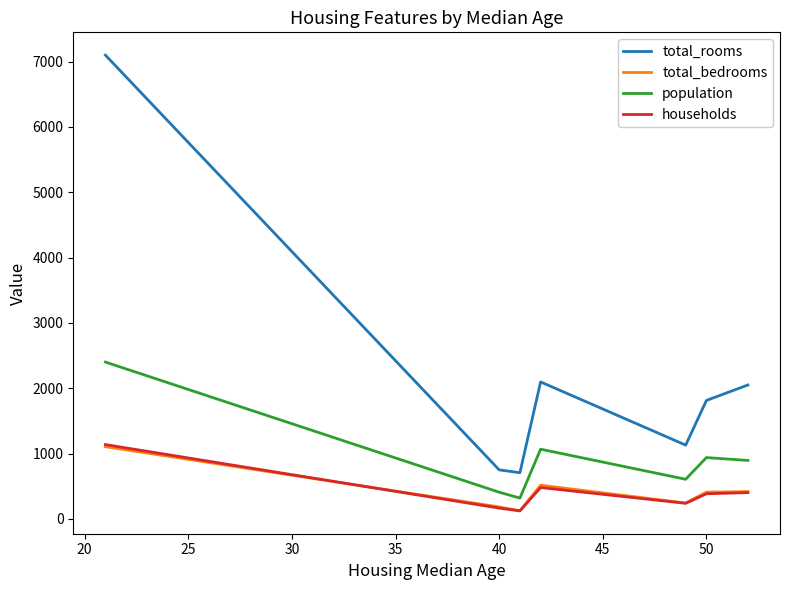

What is the maximum value for households?

1138.0